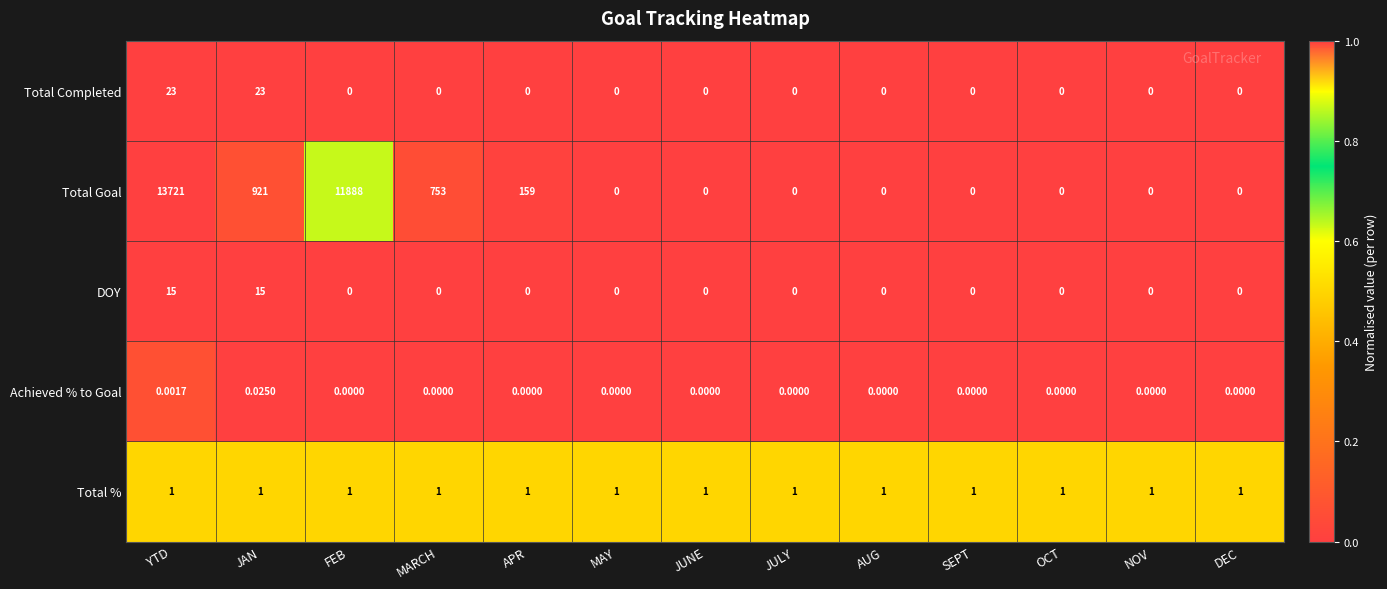

Which series changed the most between YTD and APR?

Total Goal